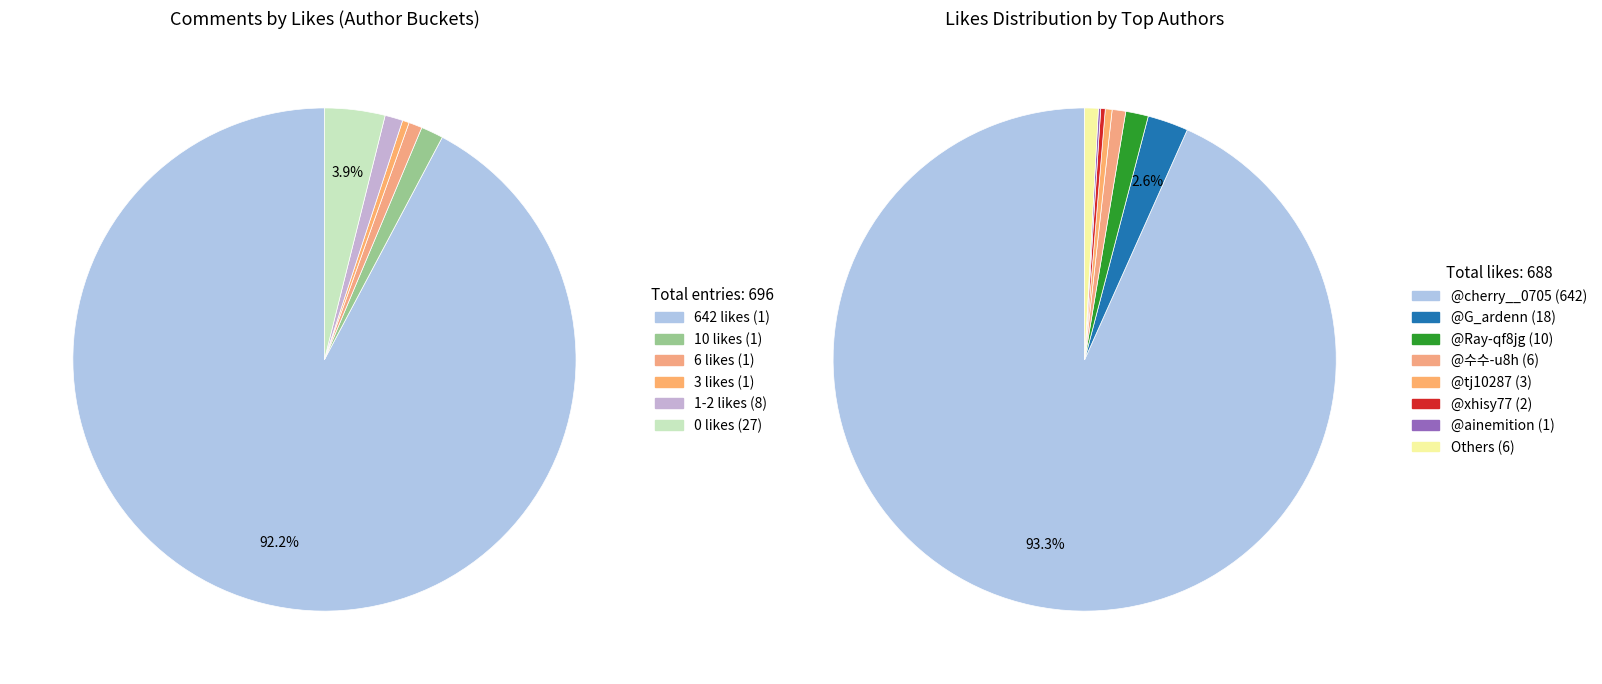

Which category has the biggest portion of the pie?

@cherry__0705